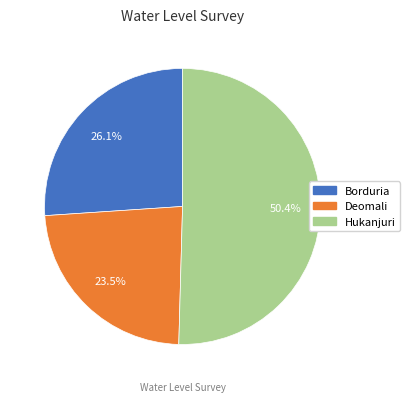

Which slice is the smallest?

Deomali